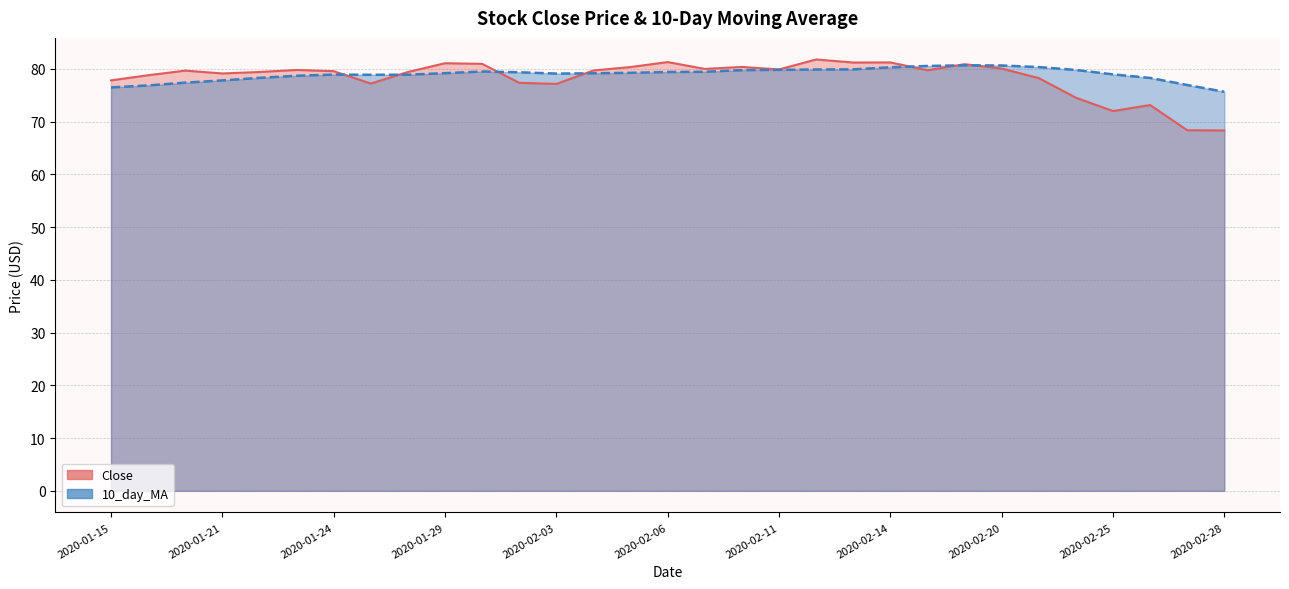

Read the 10_day_MA value at 2020-02-28.

75.7